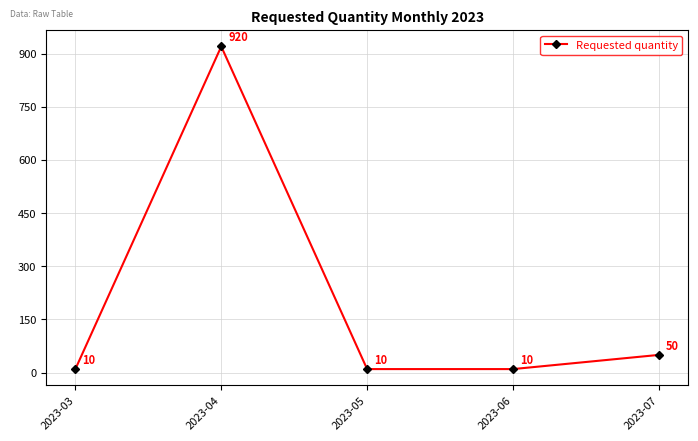

At which category does the chart reach its peak across all series?

2023-04